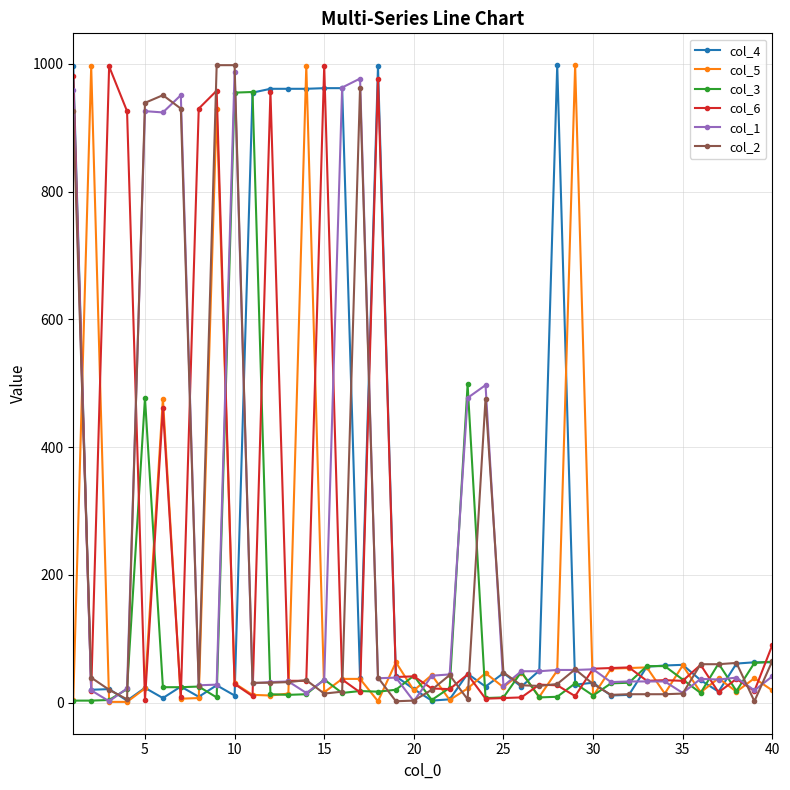

What is the greatest value displayed?

998